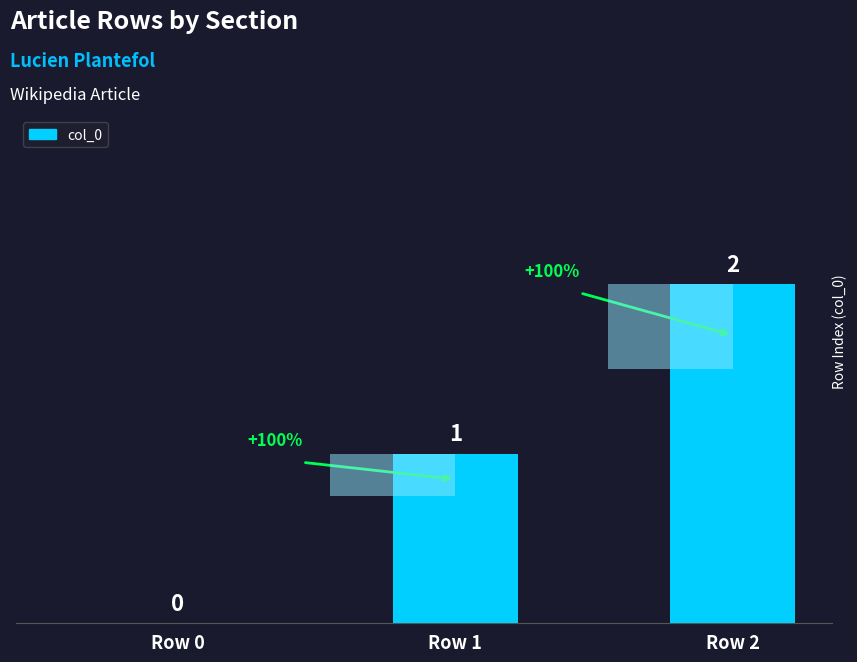

Reading left to right, what are all the values shown in this chart?

0	1	2